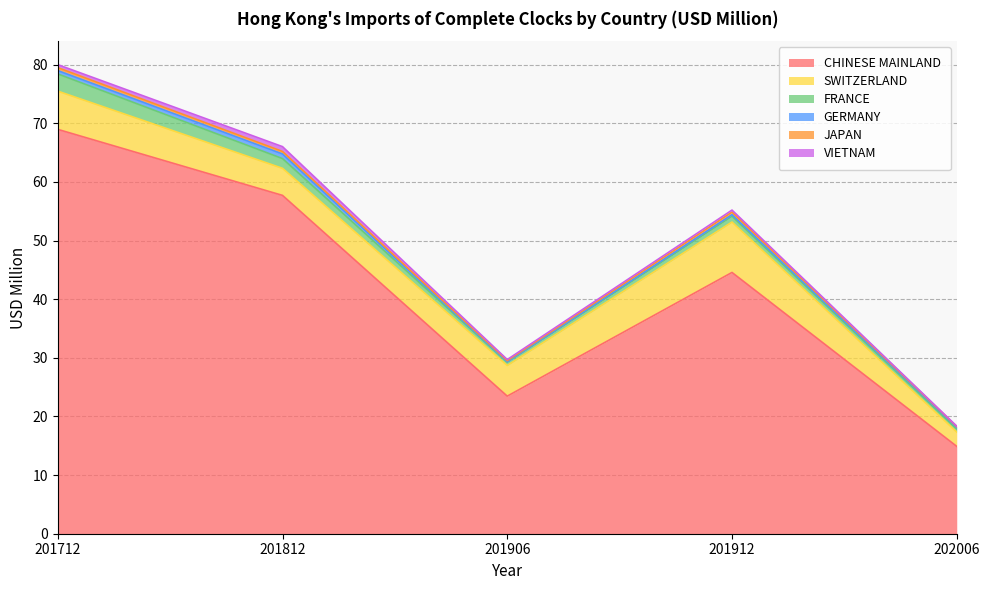

Is it true that JAPAN equals 0.5 at 201712?

True